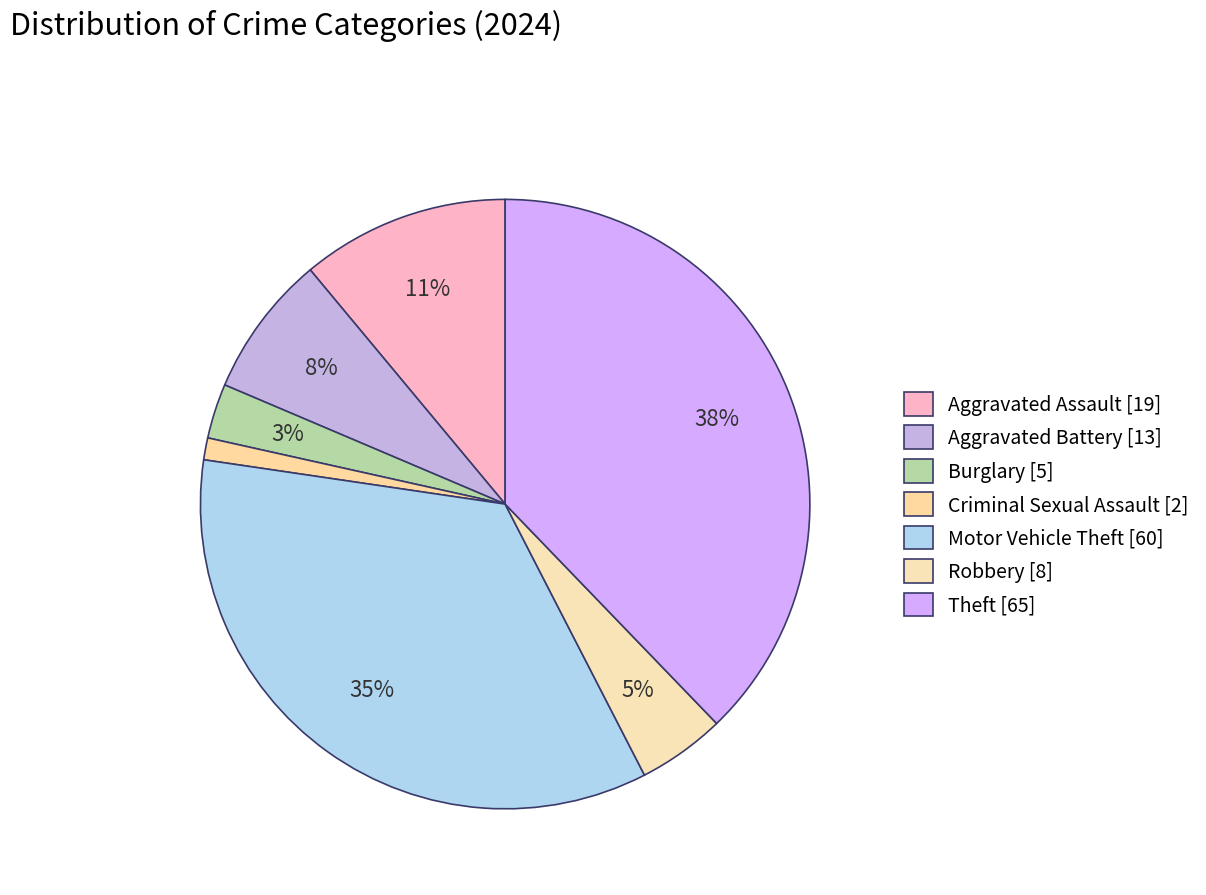

How many segments does this pie chart have?

7